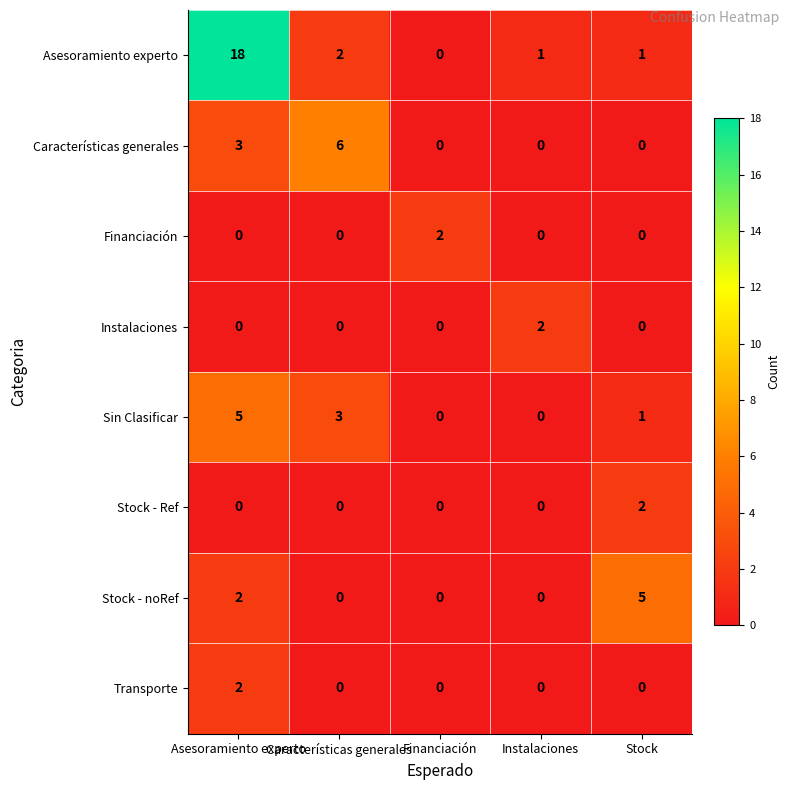

What is the greatest value displayed?

18